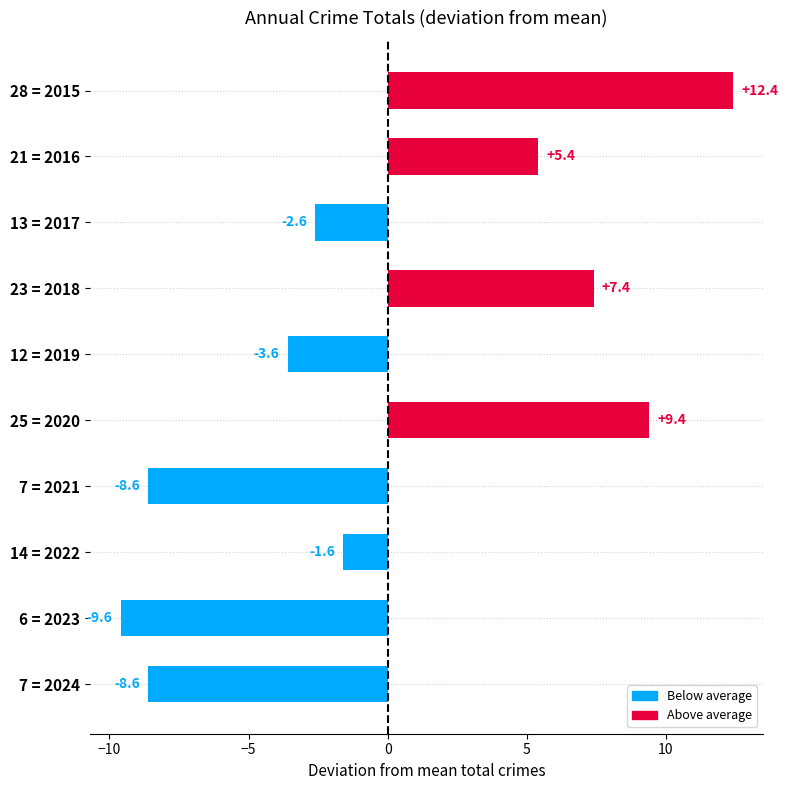

What is the difference between the maximum and second lowest values?

21.0